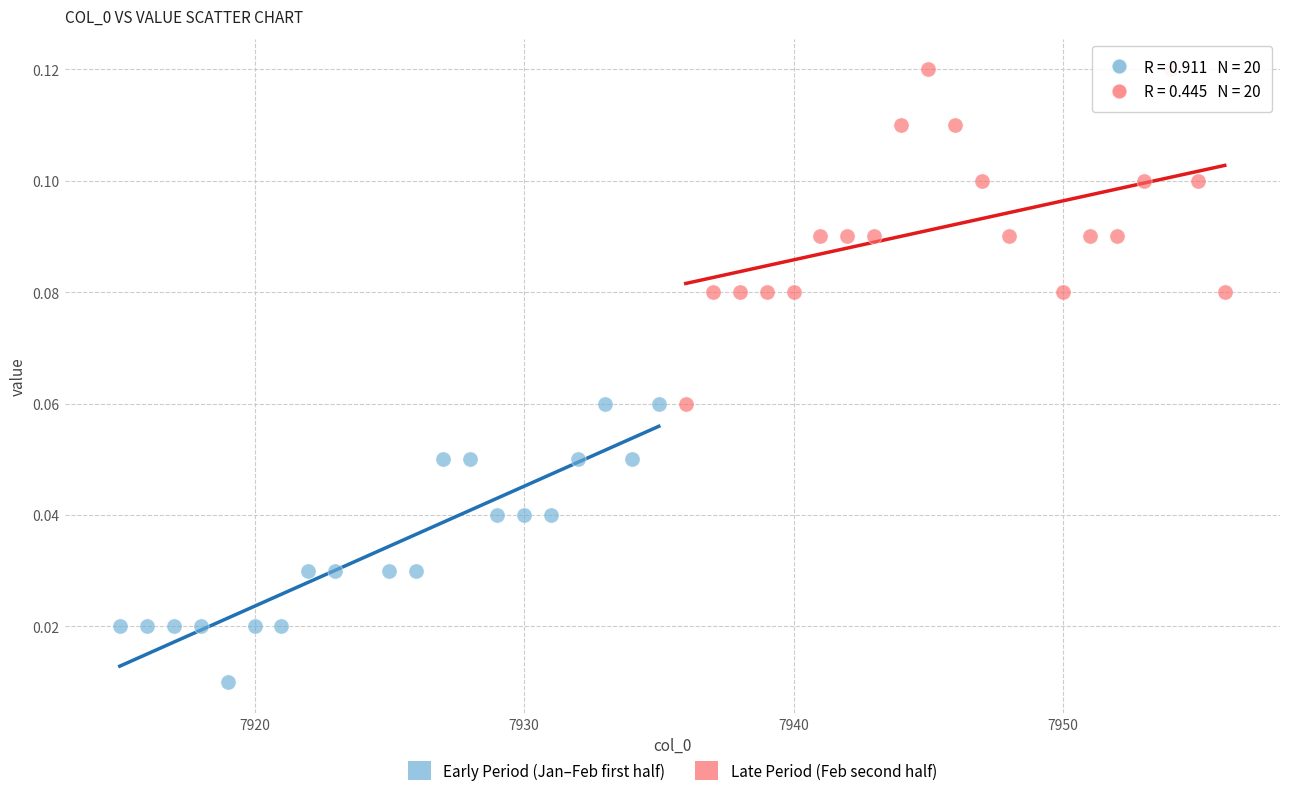

What are all the series names shown in the legend?

Early Period (Jan–Feb first half), Late Period (Feb second half)